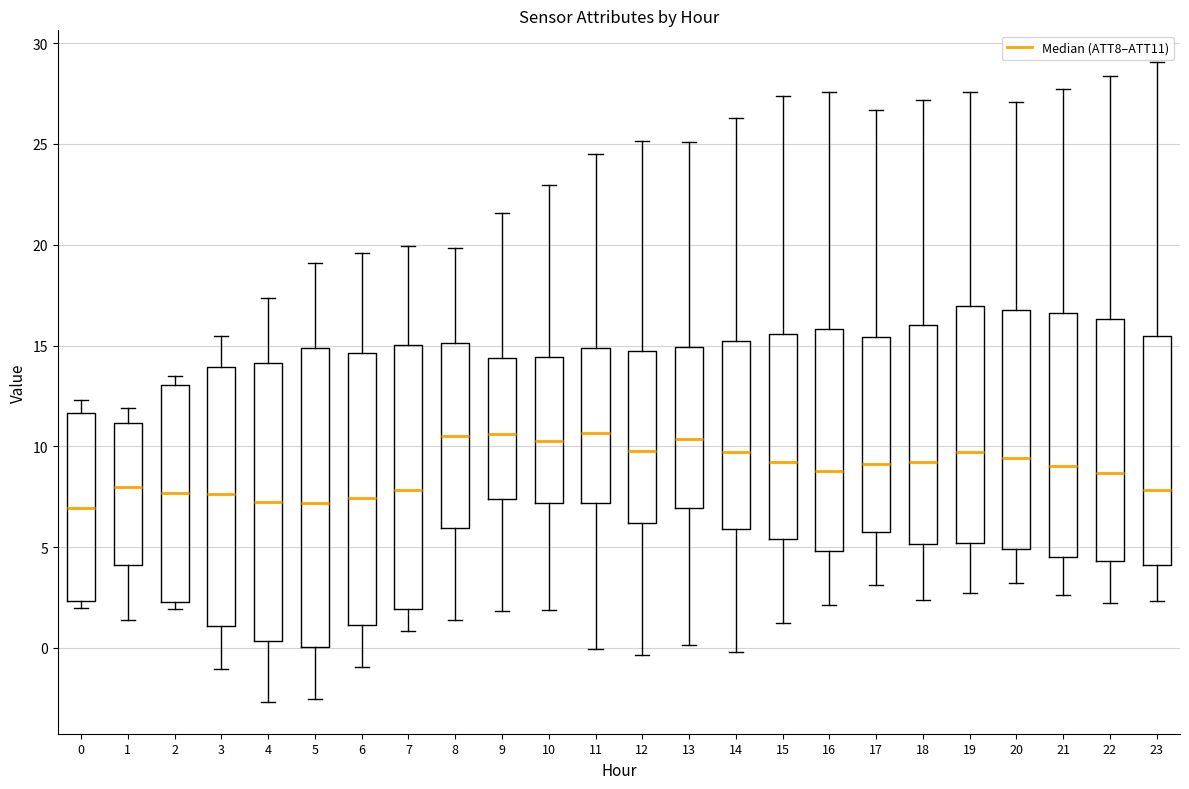

Reading left to right, read every box against the y-axis: the position of its median line, the range the box covers, and the ends of its whiskers. The values are not printed on the chart, so give them approximately, as read against the axis.

0: median 7.0, box 2.5 to 11.5, whiskers 2.0 to 12.5
1: median 8.0, box 4.0 to 11.0, whiskers 1.5 to 12.0
2: median 7.5, box 2.5 to 13.0, whiskers 2.0 to 13.5
3: median 7.5, box 1.0 to 14.0, whiskers -1.0 to 15.5
4: median 7.0, box 0.5 to 14.0, whiskers -2.5 to 17.5
5: median 7.0, box 0.0 to 15.0, whiskers -2.5 to 19.0
6: median 7.5, box 1.0 to 14.5, whiskers -1.0 to 19.5
7: median 8.0, box 2.0 to 15.0, whiskers 1.0 to 20.0
8: median 10.5, box 6.0 to 15.0, whiskers 1.5 to 20.0
9: median 10.5, box 7.5 to 14.5, whiskers 2.0 to 21.5
10: median 10.5, box 7.0 to 14.5, whiskers 2.0 to 23.0
11: median 10.5, box 7.0 to 15.0, whiskers 0.0 to 24.5
12: median 10.0, box 6.0 to 14.5, whiskers -0.5 to 25.0
13: median 10.5, box 7.0 to 15.0, whiskers 0.0 to 25.0
14: median 9.5, box 6.0 to 15.0, whiskers 0.0 to 26.5
15: median 9.0, box 5.5 to 15.5, whiskers 1.5 to 27.5
16: median 9.0, box 5.0 to 16.0, whiskers 2.0 to 27.5
17: median 9.0, box 5.5 to 15.5, whiskers 3.0 to 26.5
18: median 9.0, box 5.0 to 16.0, whiskers 2.5 to 27.0
19: median 9.5, box 5.0 to 17.0, whiskers 2.5 to 27.5
20: median 9.5, box 5.0 to 17.0, whiskers 3.0 to 27.0
21: median 9.0, box 4.5 to 16.5, whiskers 2.5 to 27.5
22: median 8.5, box 4.5 to 16.5, whiskers 2.0 to 28.5
23: median 8.0, box 4.0 to 15.5, whiskers 2.5 to 29.0